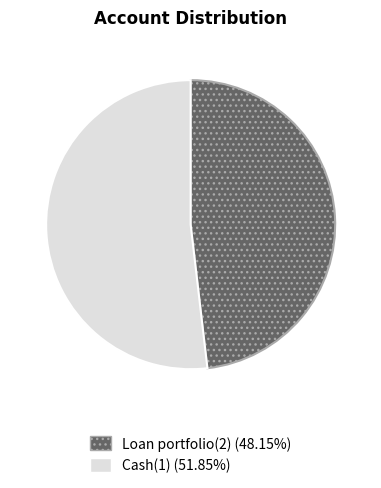

True or false: Loan portfolio(2) accounts for 41% of the total.

False